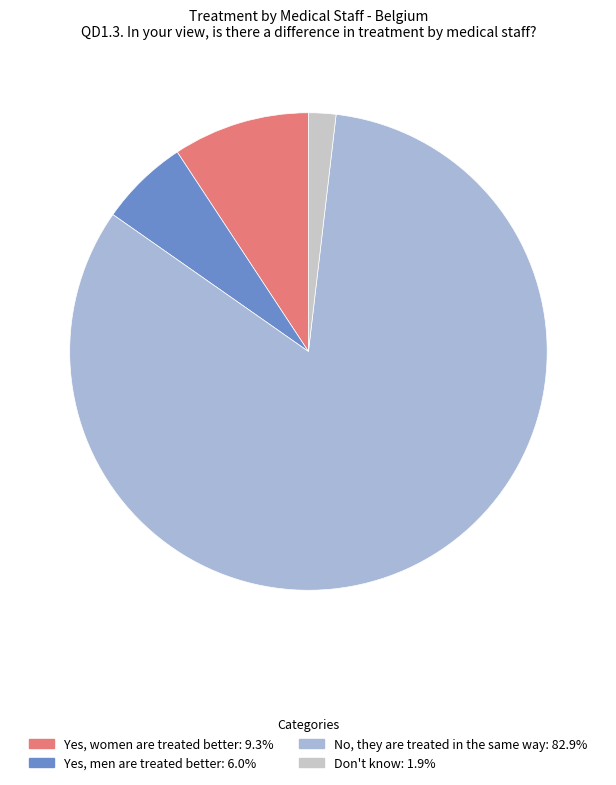

How many slices are in this pie chart?

4